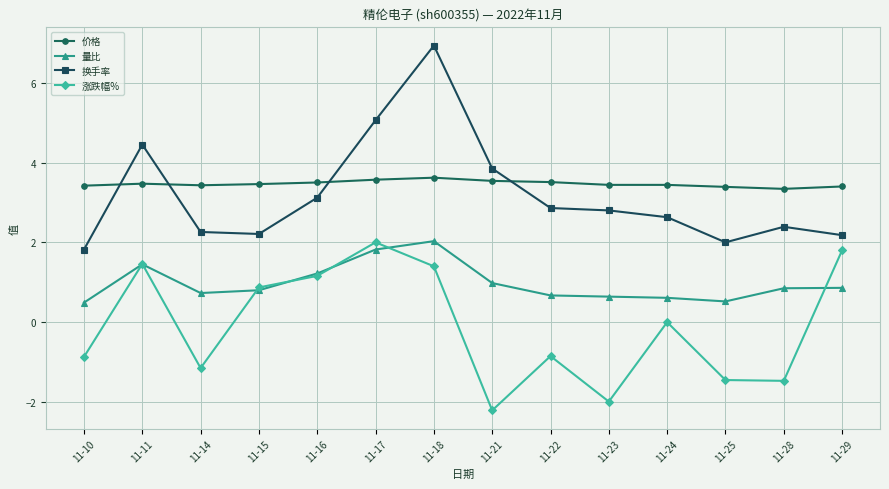

The value of 价格 at 11-11 is 2.1. True or false?

False